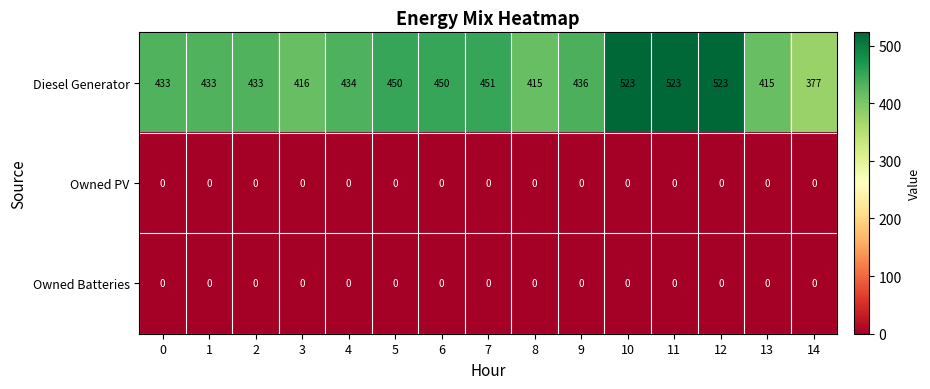

Count the number of data series in this chart.

3